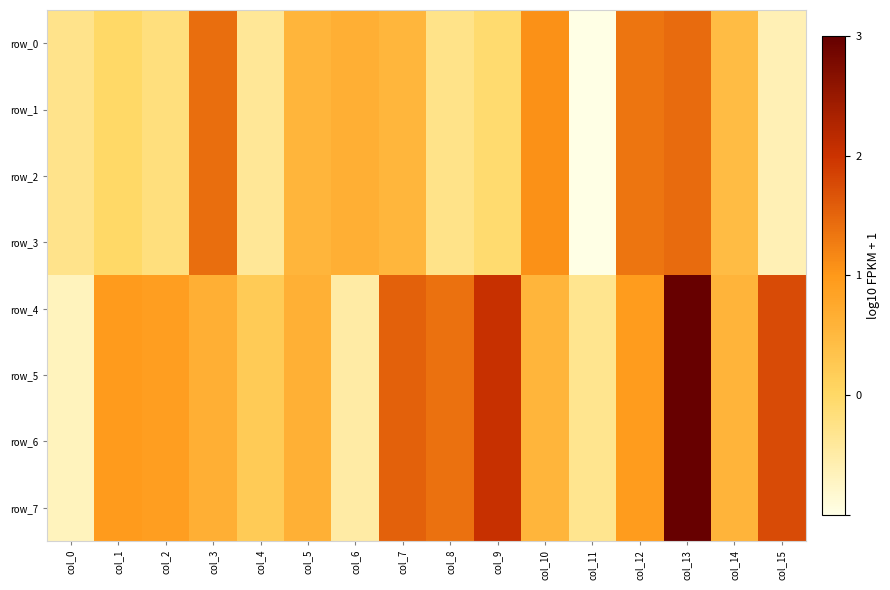

Is it true that row_6 equals 0.0 at col_15?

False